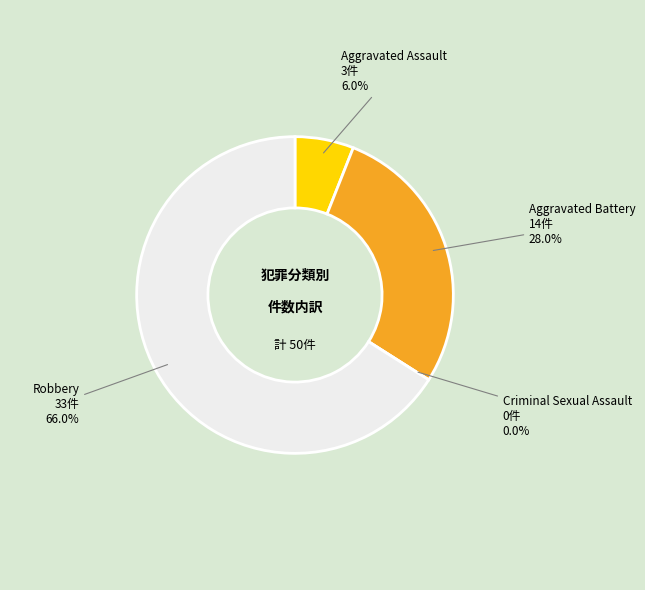

True or false: Aggravated Assault accounts for 12% of the total.

False